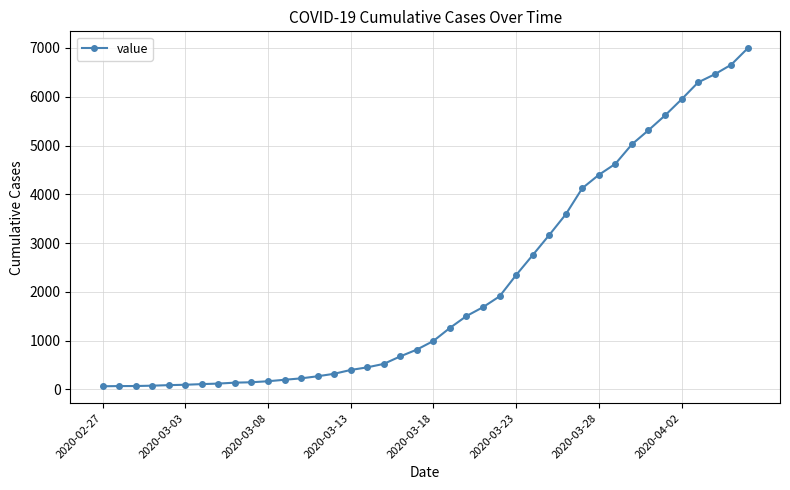

What is the greatest value displayed?

6995